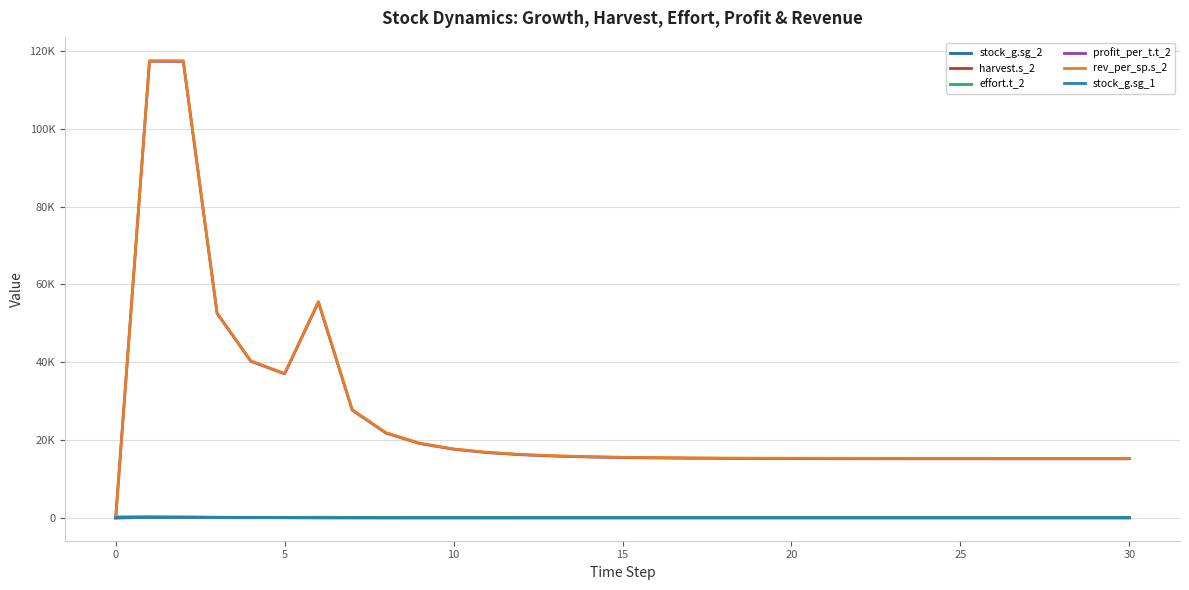

What is the average value of the effort.t_2 series?

96.0